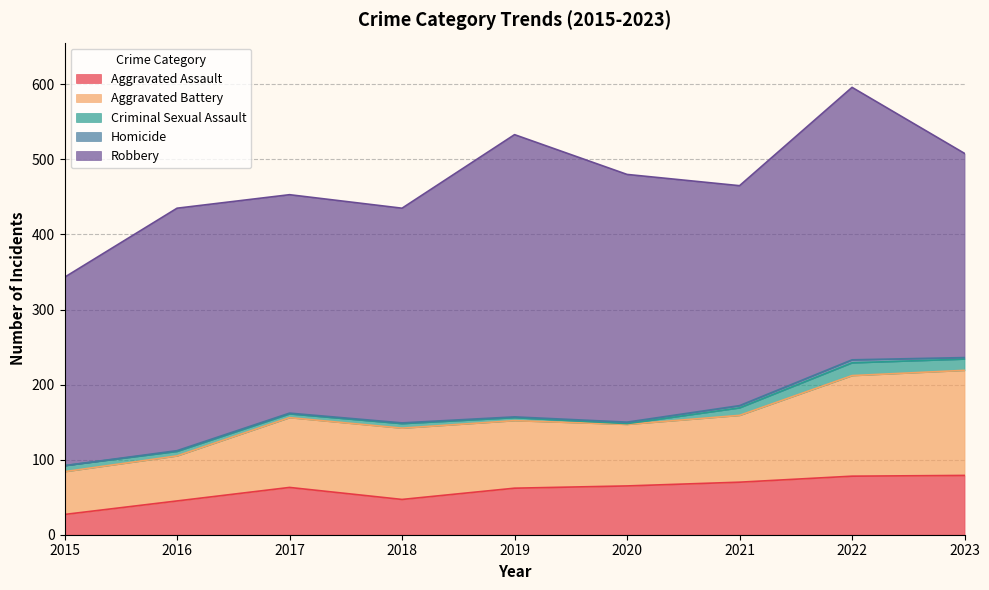

Rank the categories by Criminal Sexual Assault value from lowest to highest.

2020, 2019, 2017, 2016, 2018, 2015, 2021, 2023, 2022